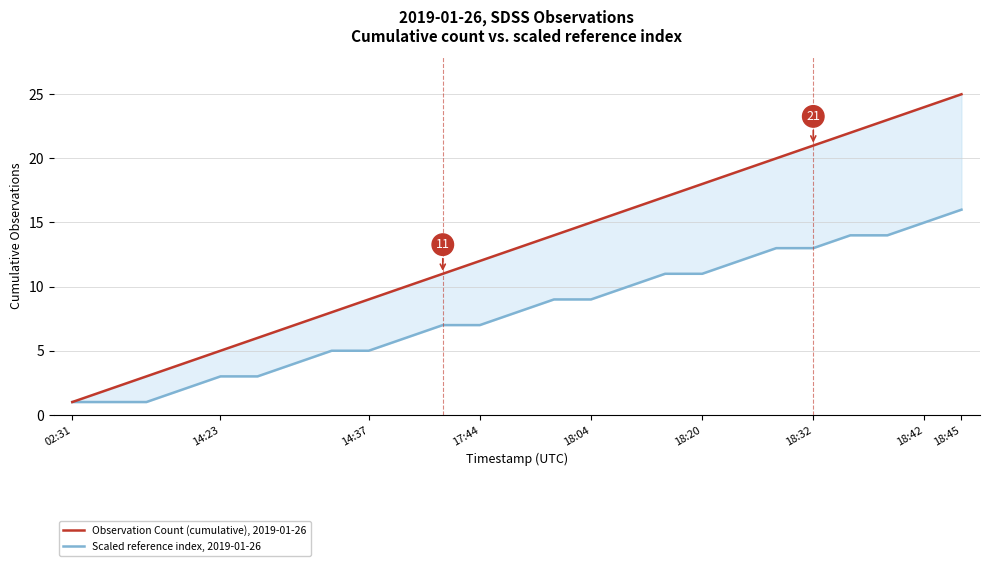

Reading left to right, transcribe all the data shown in this chart.

Observation Count (cumulative), 2019-01-26: 1	2	3	4	5	6	7	8	9	10	11	12	13	14	15	16	17	18	19	20	21	22	23	24	25
Scaled reference index, 2019-01-26: 1	1	1	2	3	3	4	5	5	6	7	7	8	9	9	10	11	11	12	13	13	14	14	15	16